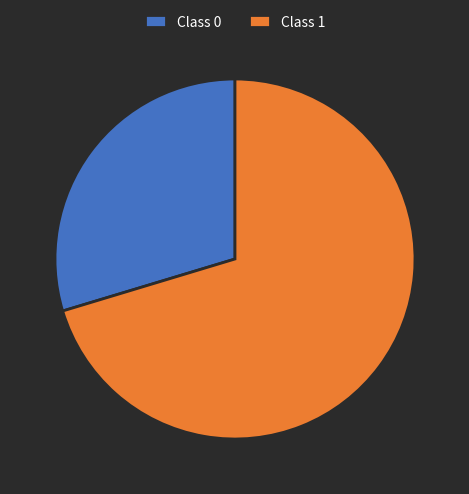

Count the number of slices in the pie.

2